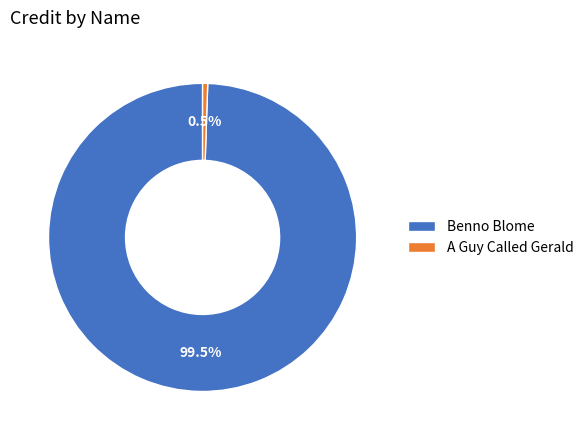

Combined, do Benno Blome and A Guy Called Gerald account for over 50%?

Yes